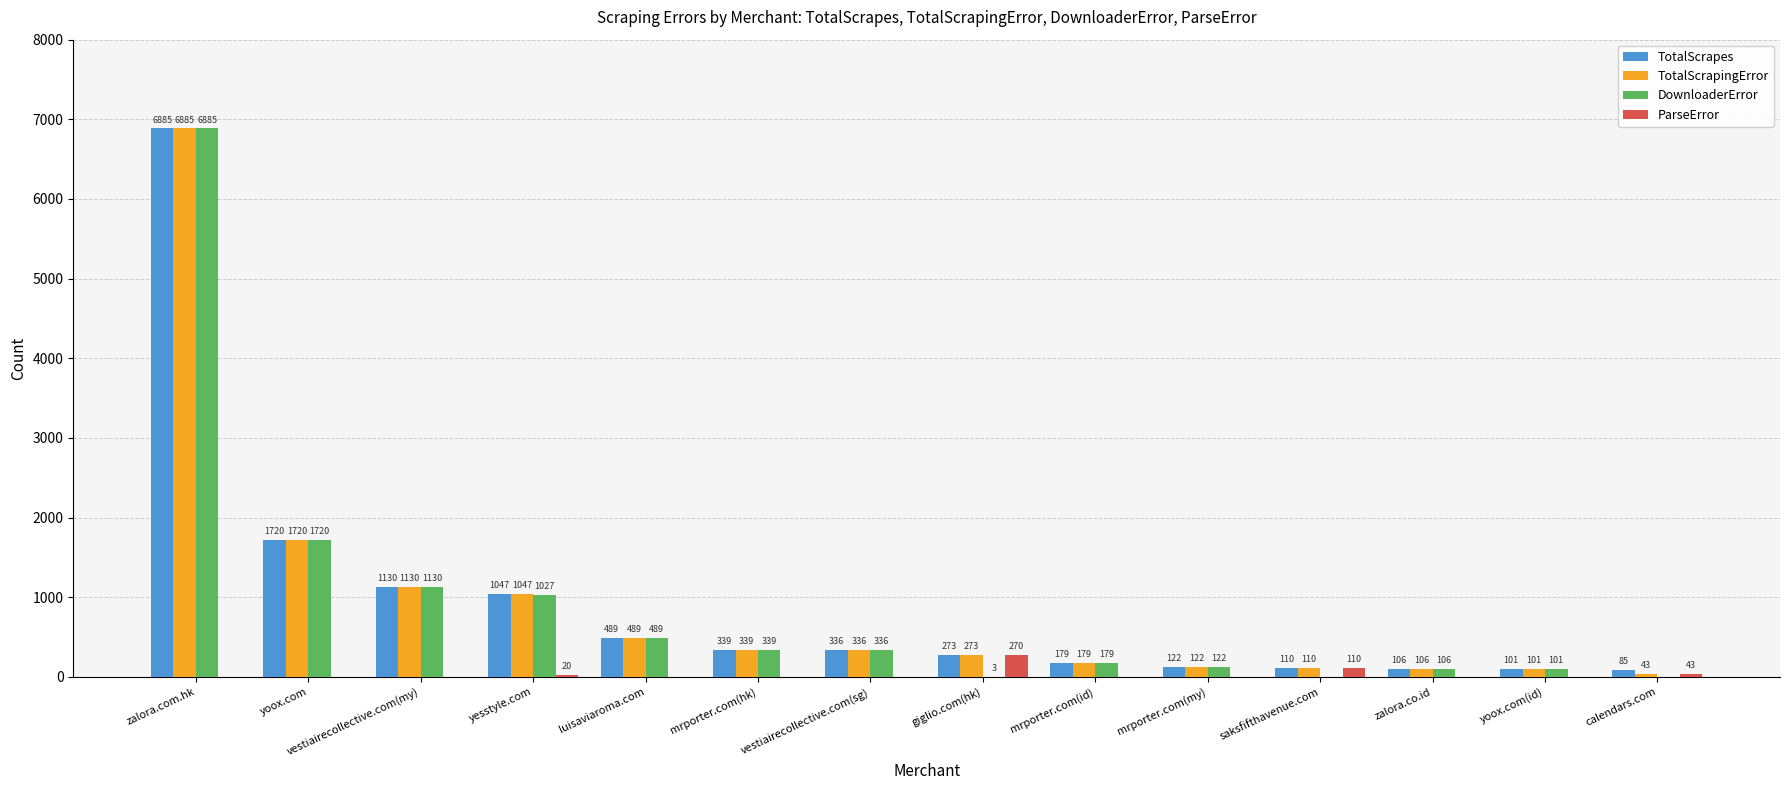

Reading right to left, what are all the values shown in this chart?

TotalScrapes: 85	101	106	110	122	179	273	336	339	489	1047	1130	1720	6885
TotalScrapingError: 43	101	106	110	122	179	273	336	339	489	1047	1130	1720	6885
DownloaderError: 0	101	106	0	122	179	3	336	339	489	1027	1130	1720	6885
ParseError: 43	0	0	110	0	0	270	0	0	0	20	0	0	0